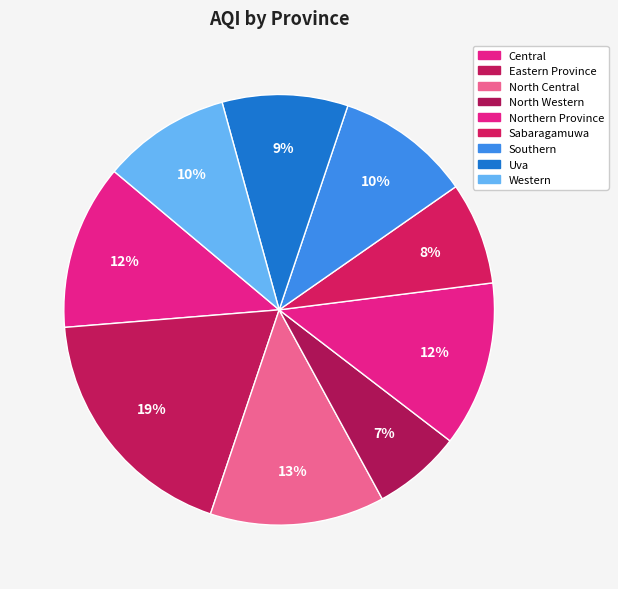

Does North Central represent more than half of the total?

No